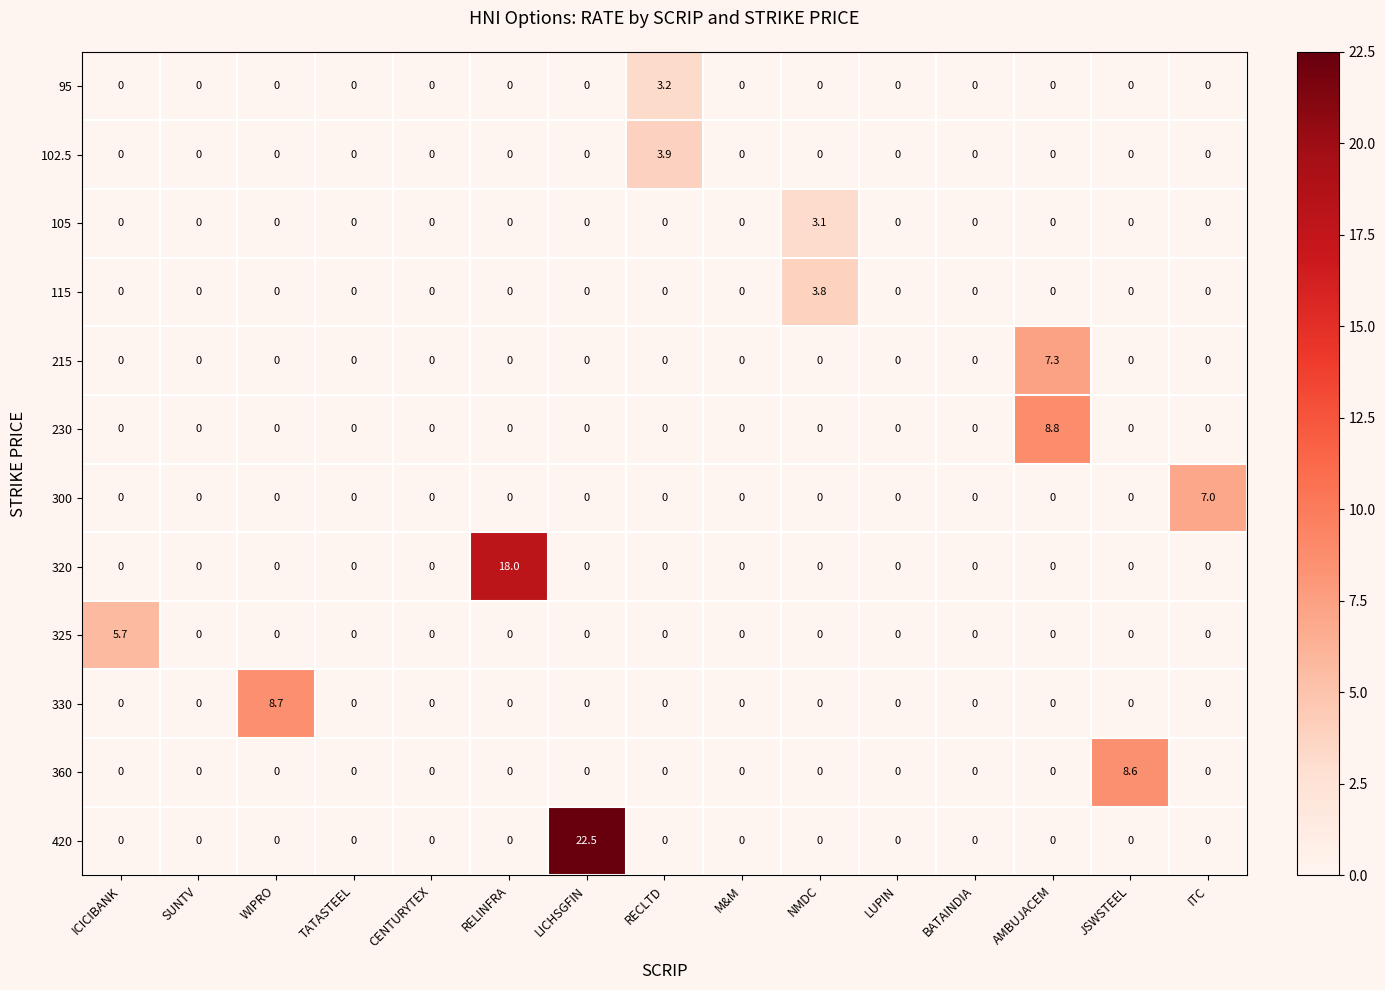

The 420 series shows -11.9 at SUNTV. True or false?

False